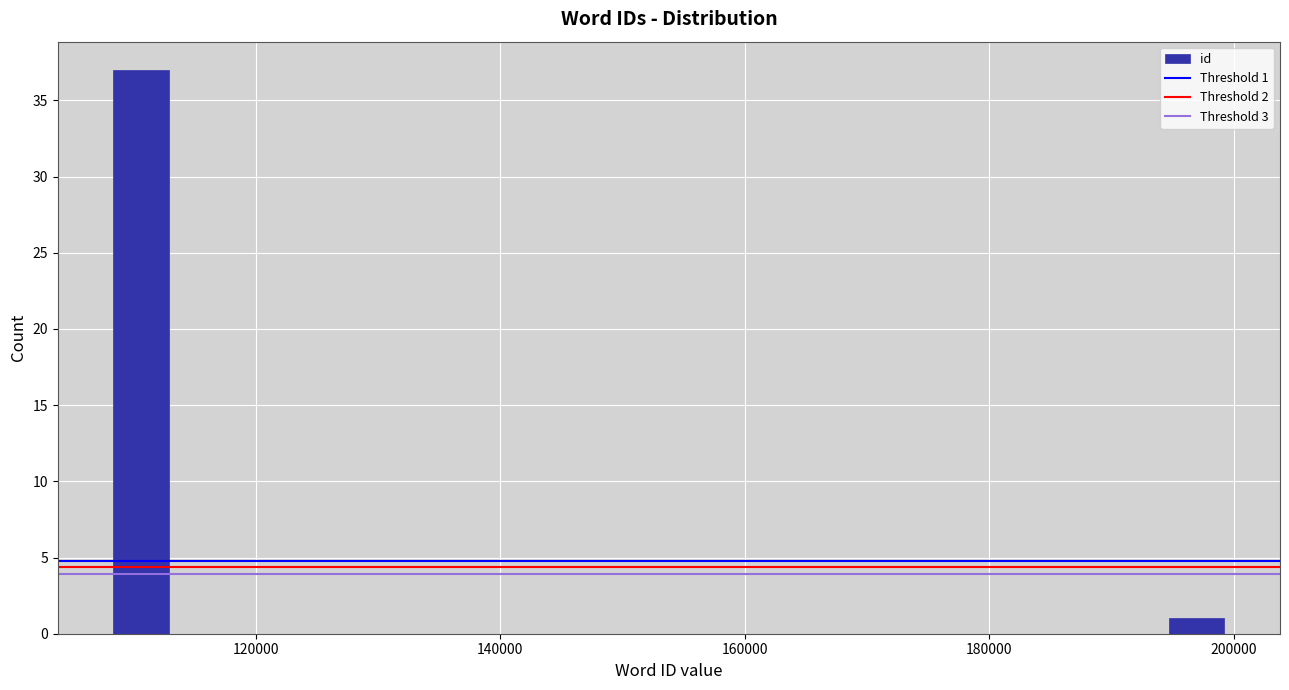

Around what value on the x-axis is the tallest bar? Give the approximate position of its centre, as read against the axis.

110000